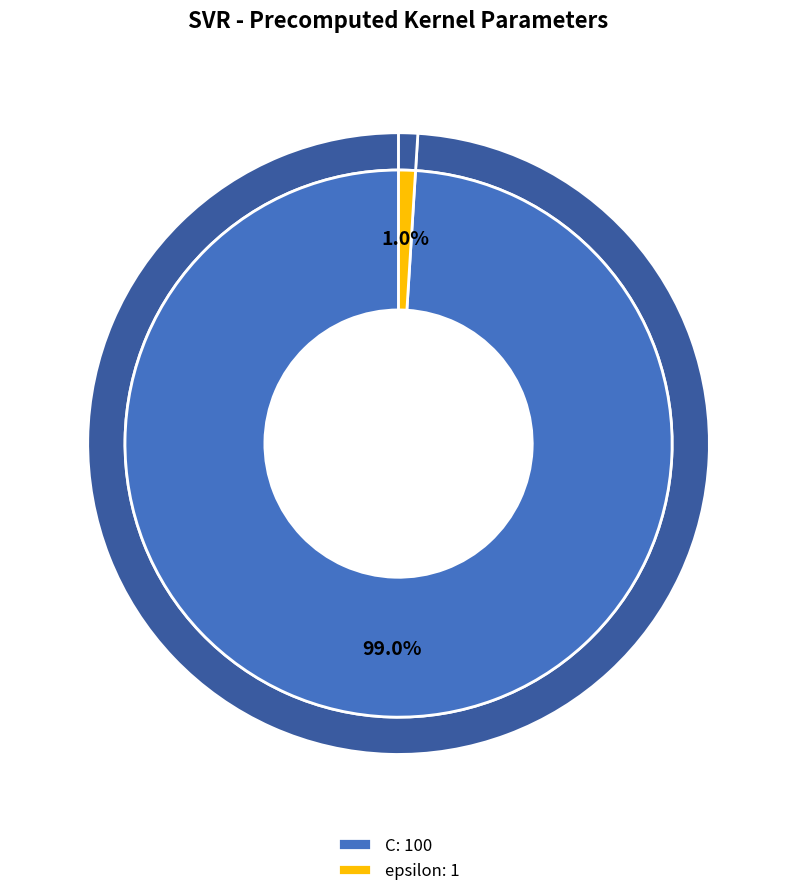

What is the majority slice?

C